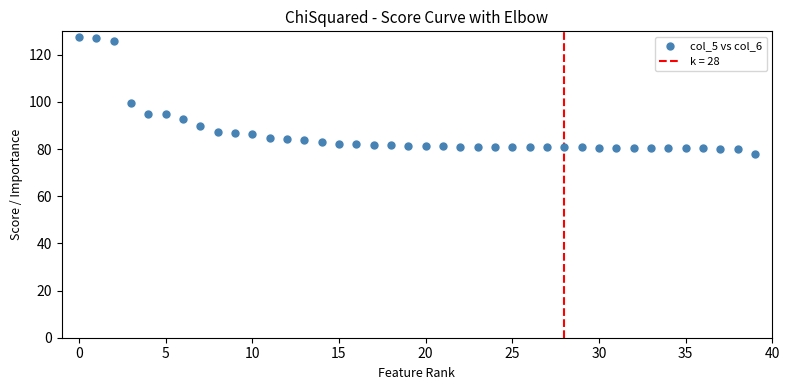

What is the range of Y values (max minus min)?

49.5